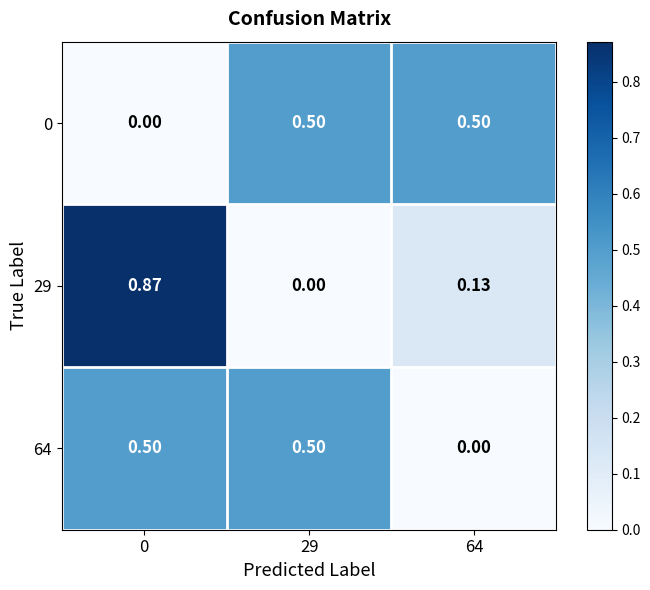

Is the value of 64 at 29 greater than the value of 29 at 0?

No